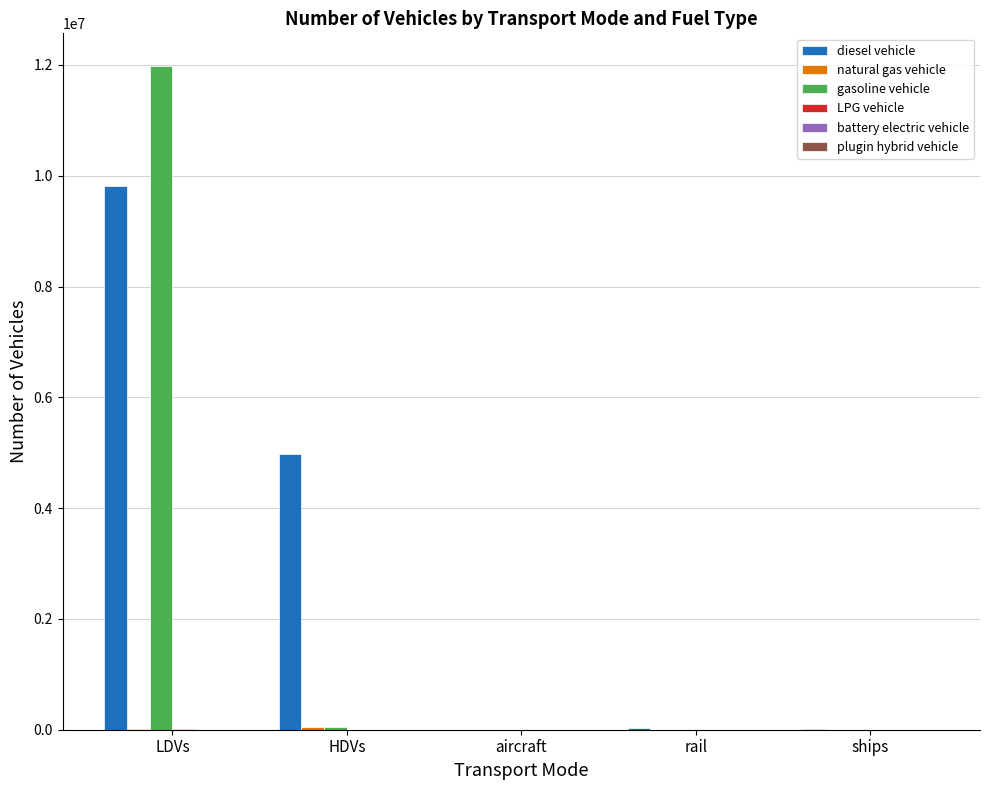

Which series has the largest total across all categories?

diesel vehicle